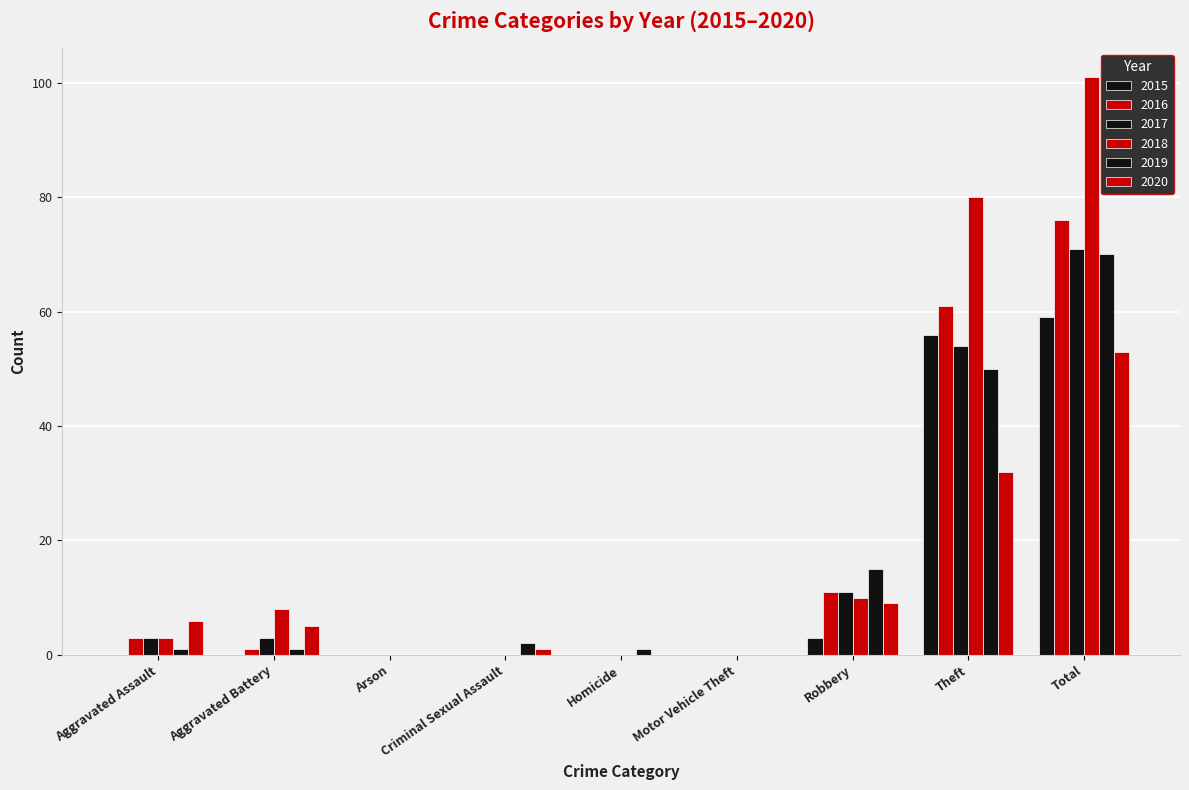

At which label is 2016 closest to 38?

Theft